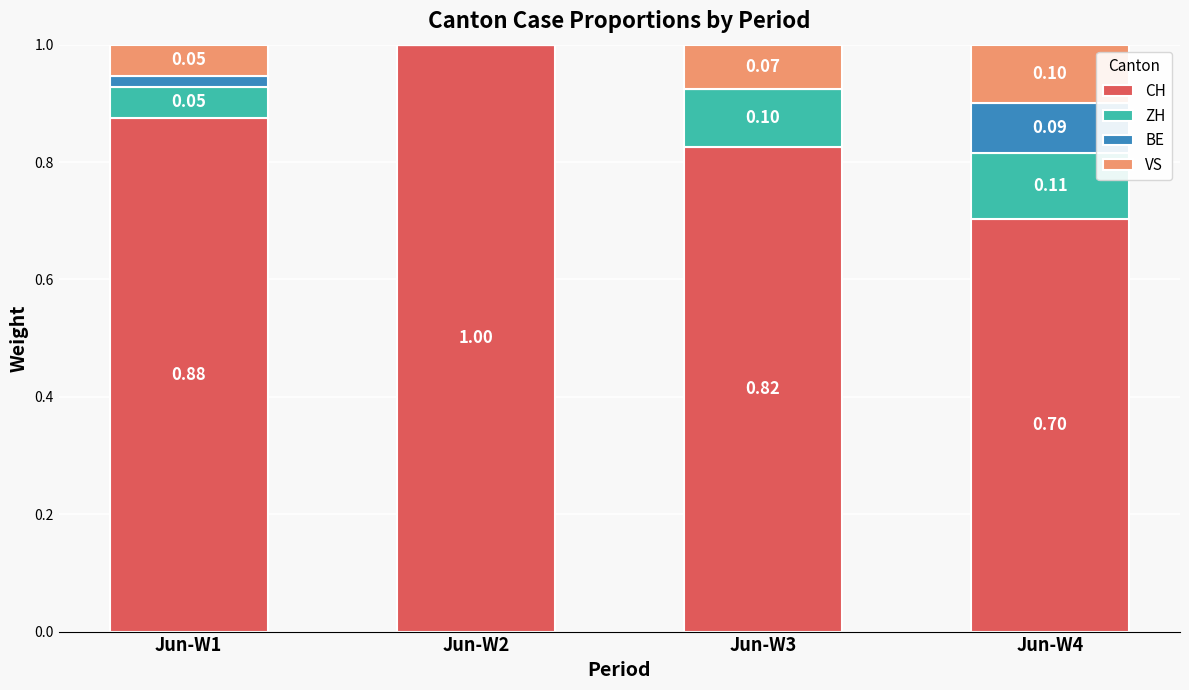

What is the sum of all CH values?

3.4